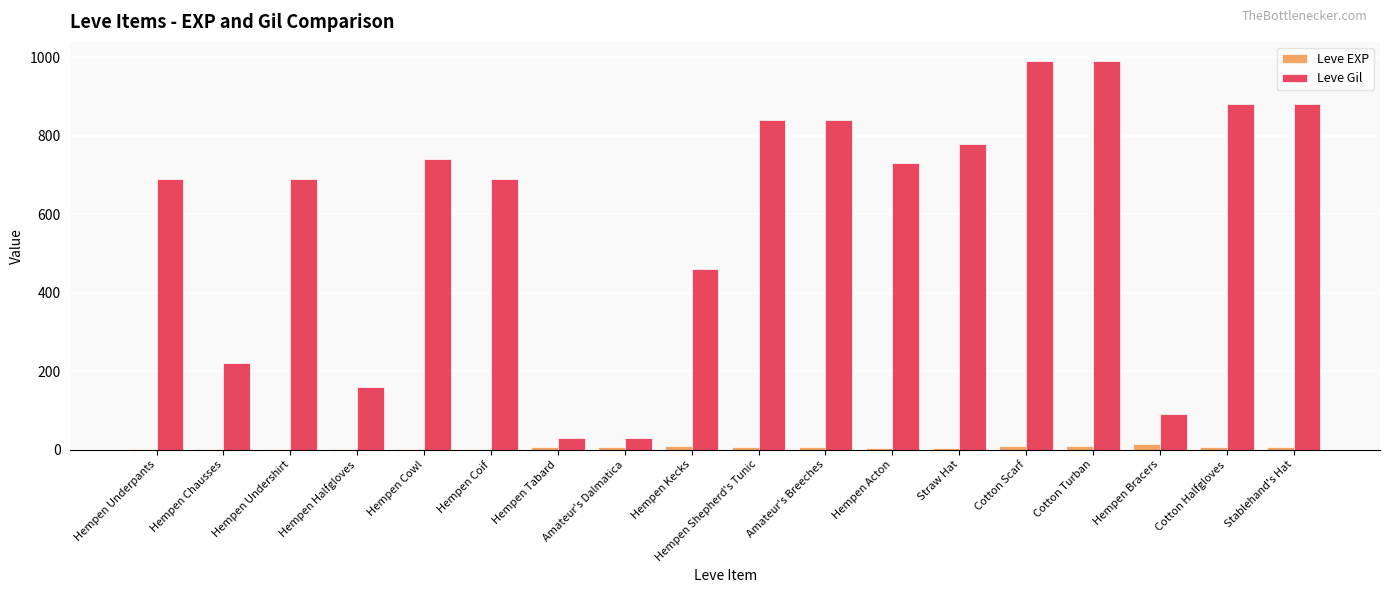

The Leve EXP series shows 6 at Stablehand's Hat. True or false?

True